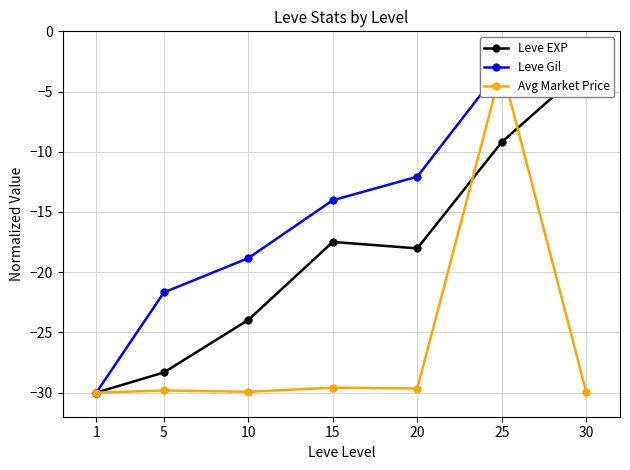

At which label is Avg Market Price closest to -16?

25